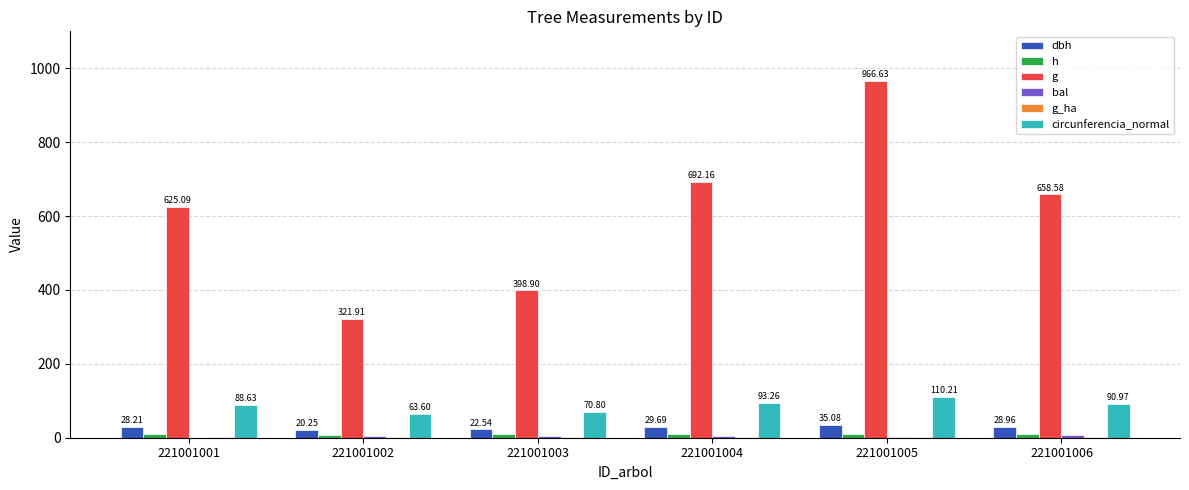

Which series has the largest range (max minus min)?

g